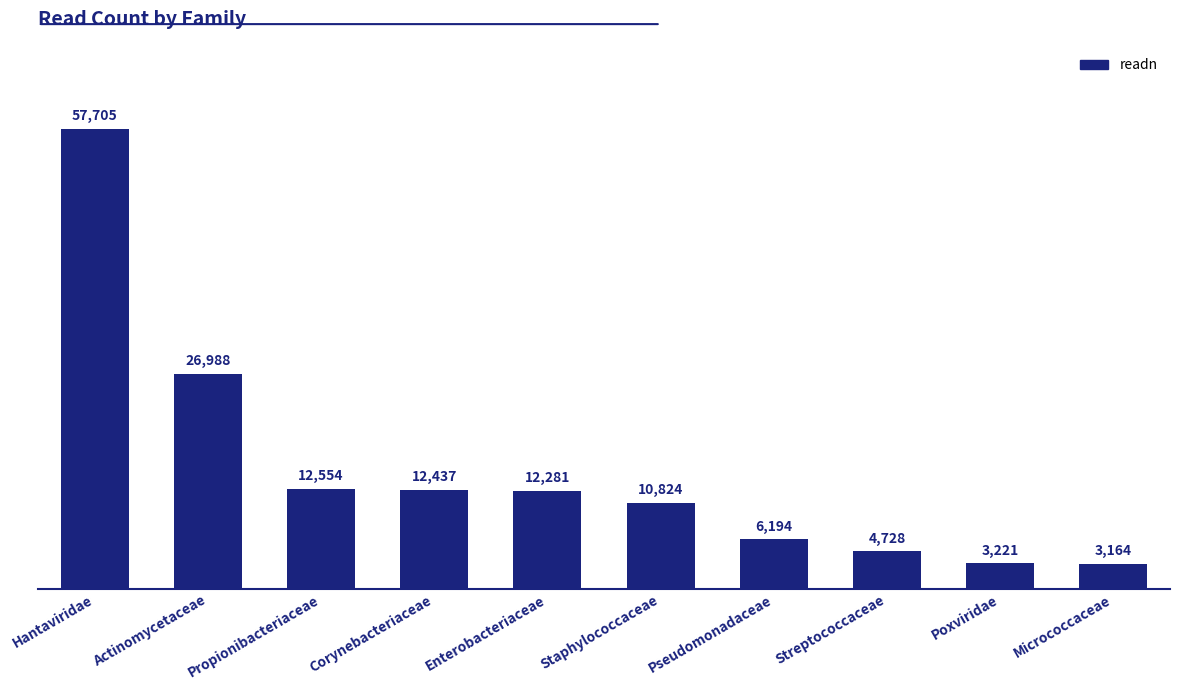

What is the minimum value shown in the chart?

3164